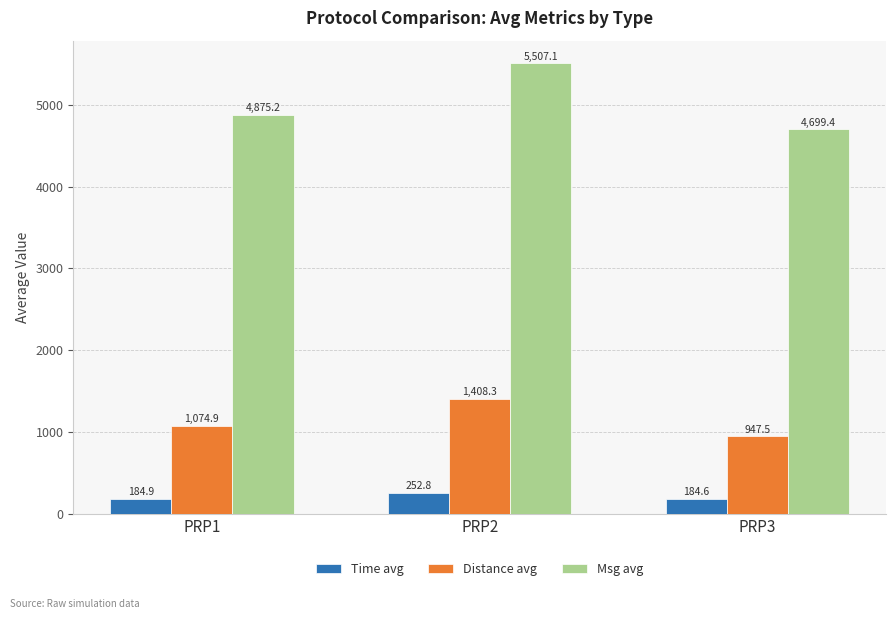

How many distinct data groups are displayed?

3